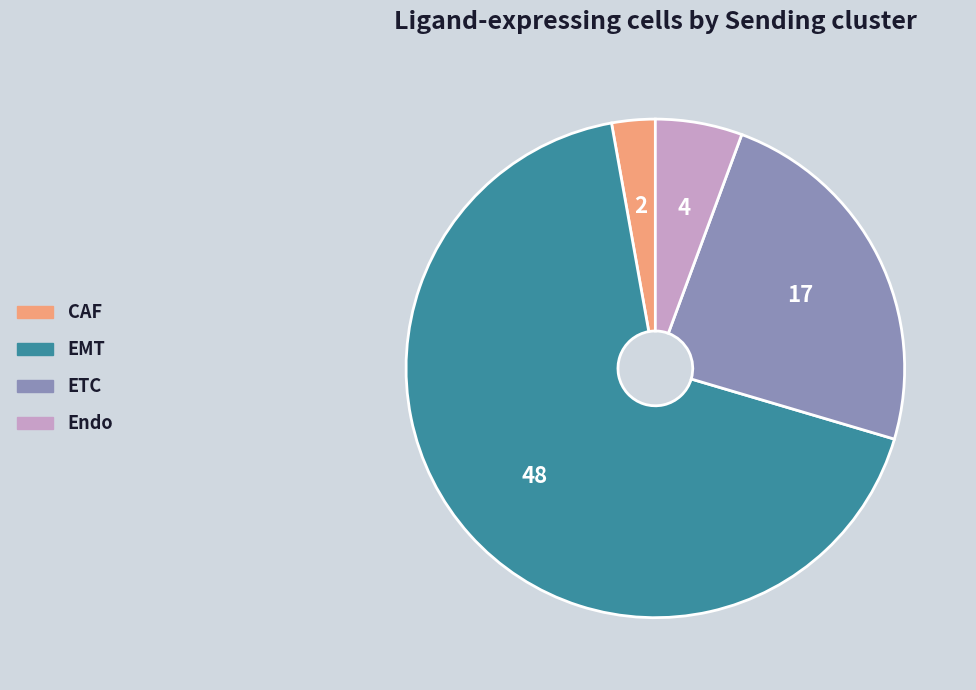

Is it true that ETC is 38% of the pie?

False